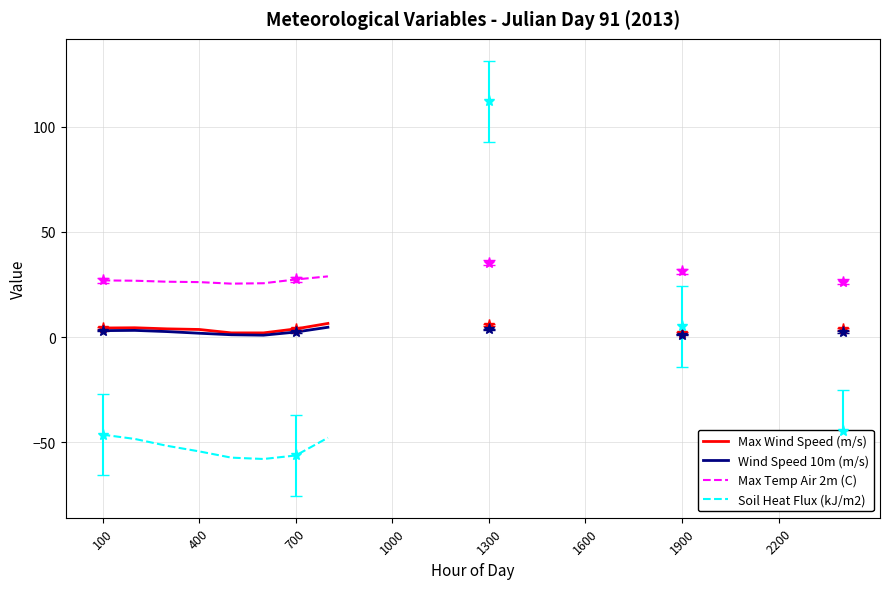

What is the maximum value for Max Wind Speed (m/s)?

6.5